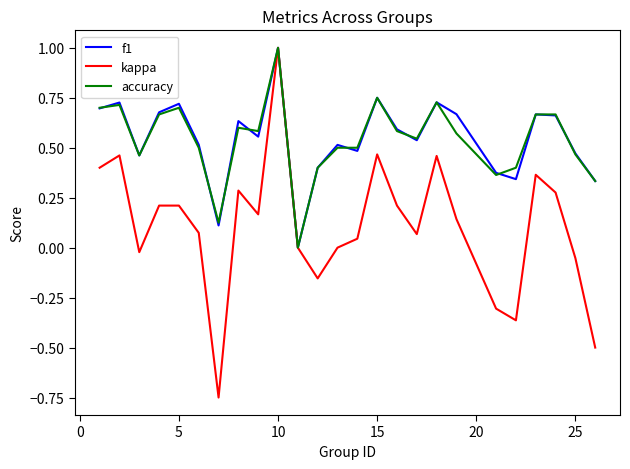

Which series has the largest range (max minus min)?

kappa